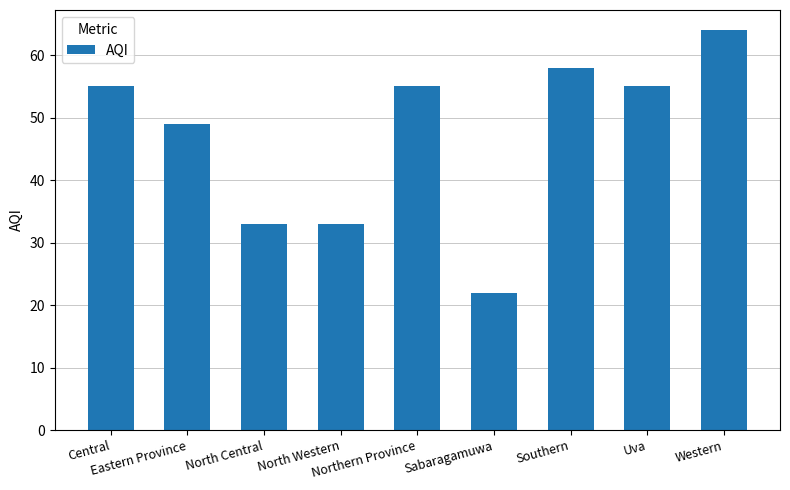

Is it true that the value at Central is 89?

False